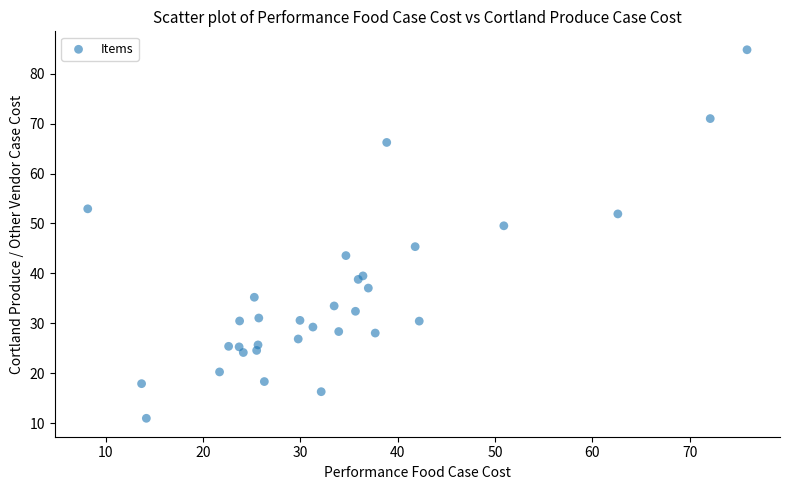

What Y value in the scatter plot is closest to 47?

45.4